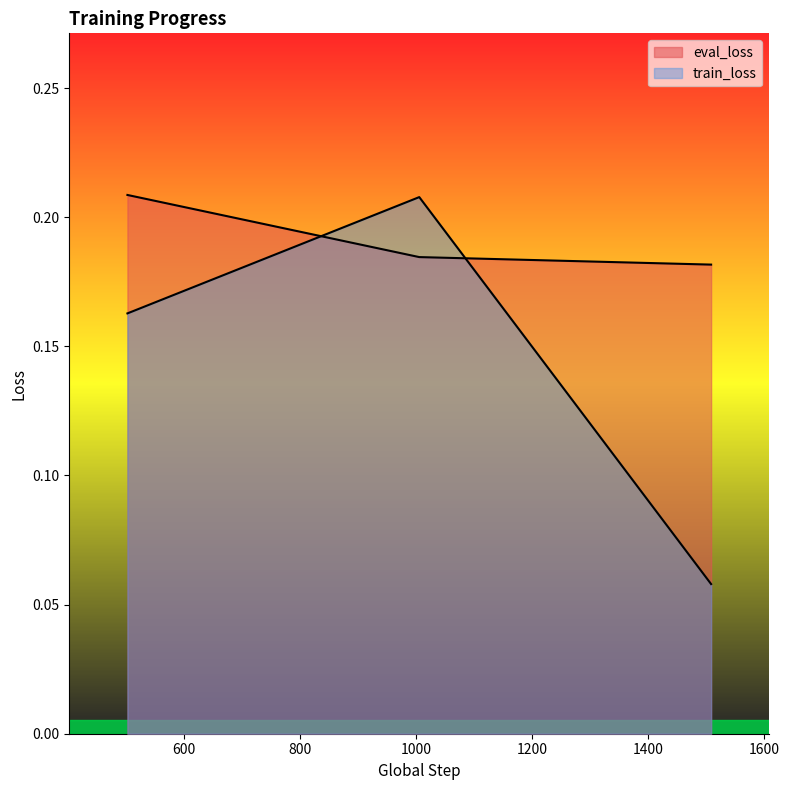

What is the value of the eval_loss point at the 1st from the left?

0.2